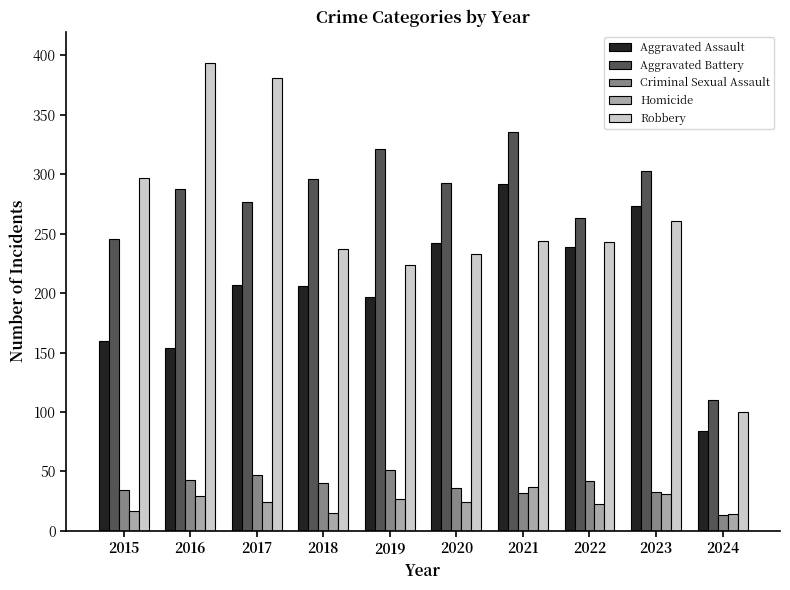

Is the value of Robbery at 2018 greater than the value of Aggravated Assault at 2017?

Yes